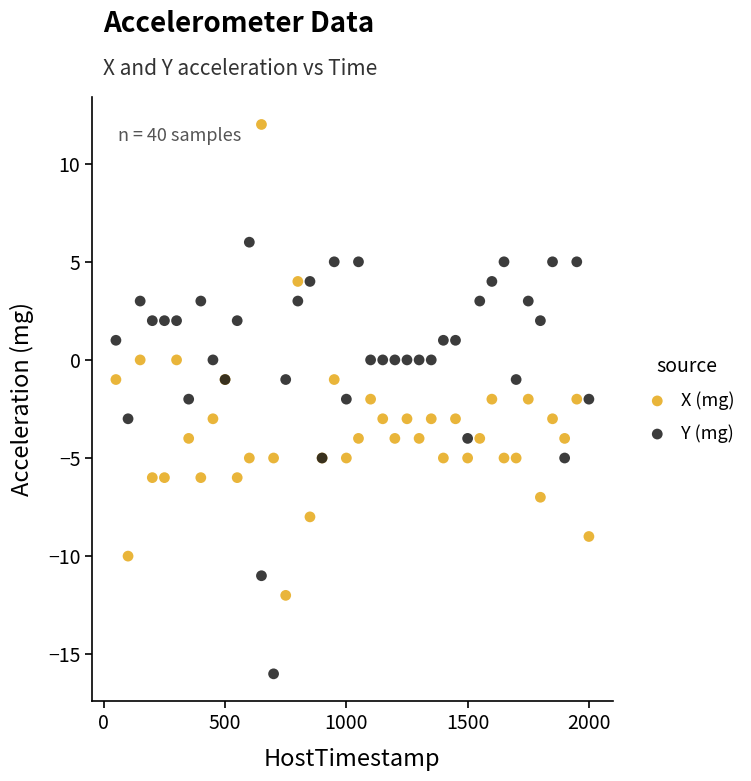

Which series reaches the minimum Y coordinate?

Y (mg)